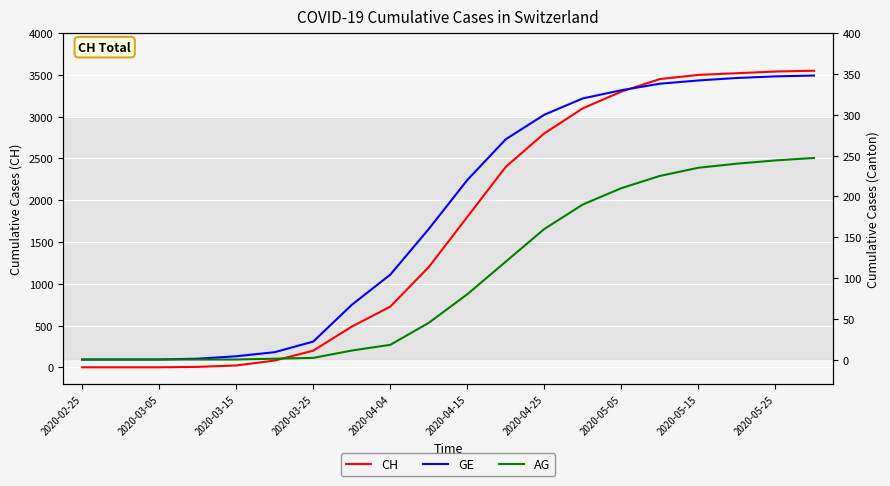

The value of CH at 2020-04-15 is 1800. True or false?

True